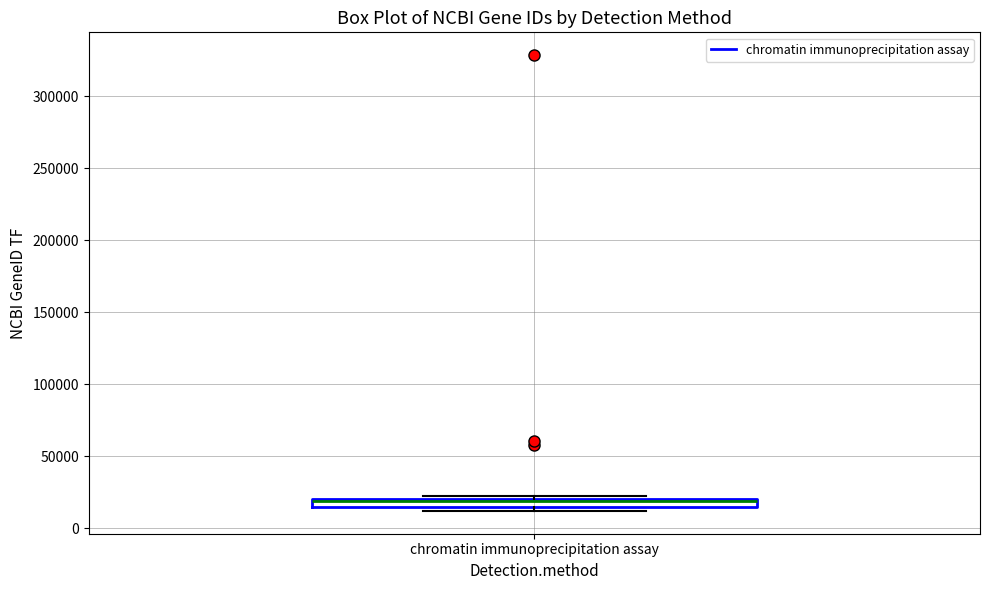

Where is the upper edge of the box for chromatin immunoprecipitation assay on the y-axis? The values are not printed on the chart, so give them approximately, as read against the axis.

20000